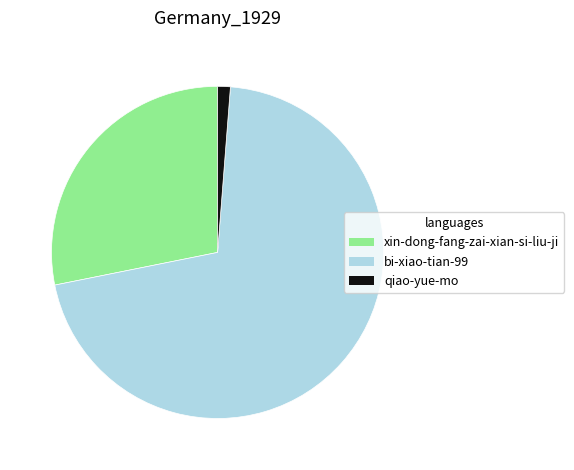

Between bi-xiao-tian-99 and xin-dong-fang-zai-xian-si-liu-ji, which is larger?

bi-xiao-tian-99